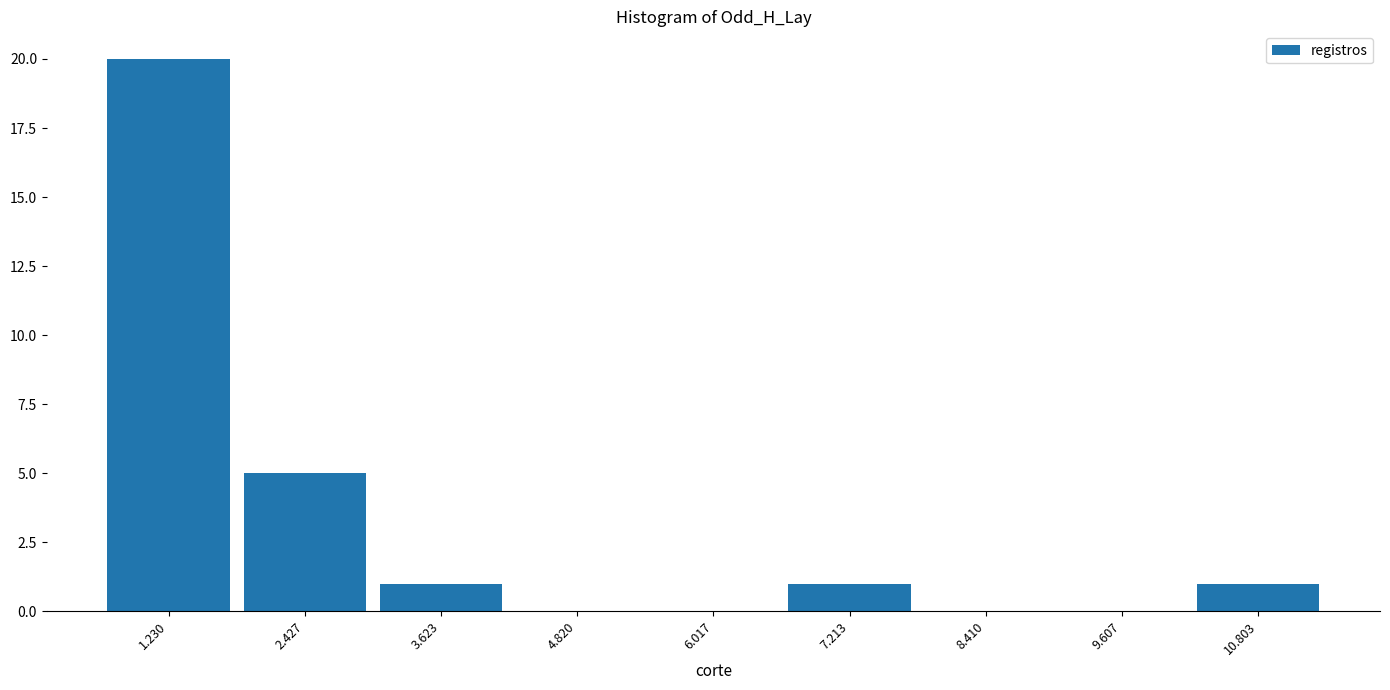

Reading left to right, extract all data points from this chart.

1.230=20	2.427=5	3.623=1	4.820=0	6.017=0	7.213=1	8.410=0	9.607=0	10.803=1